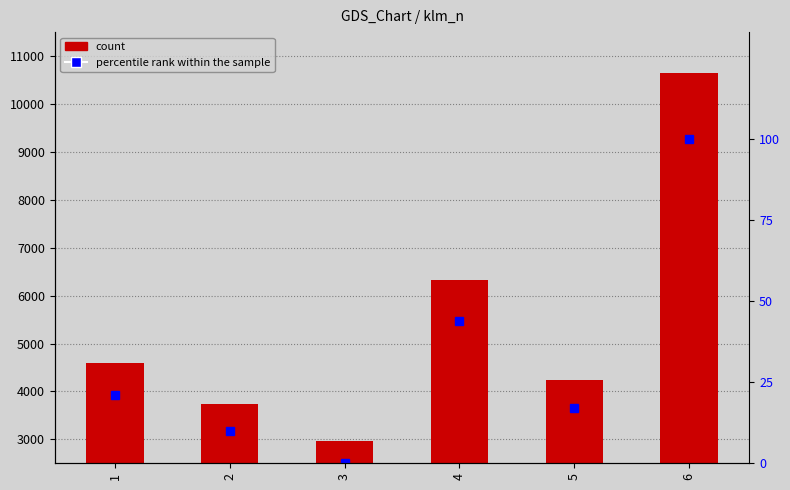

How many series are shown in this chart?

2